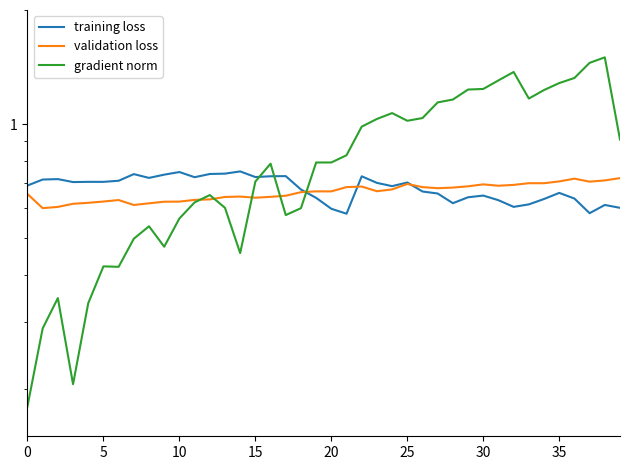

Which series has the largest total across all categories?

gradient norm